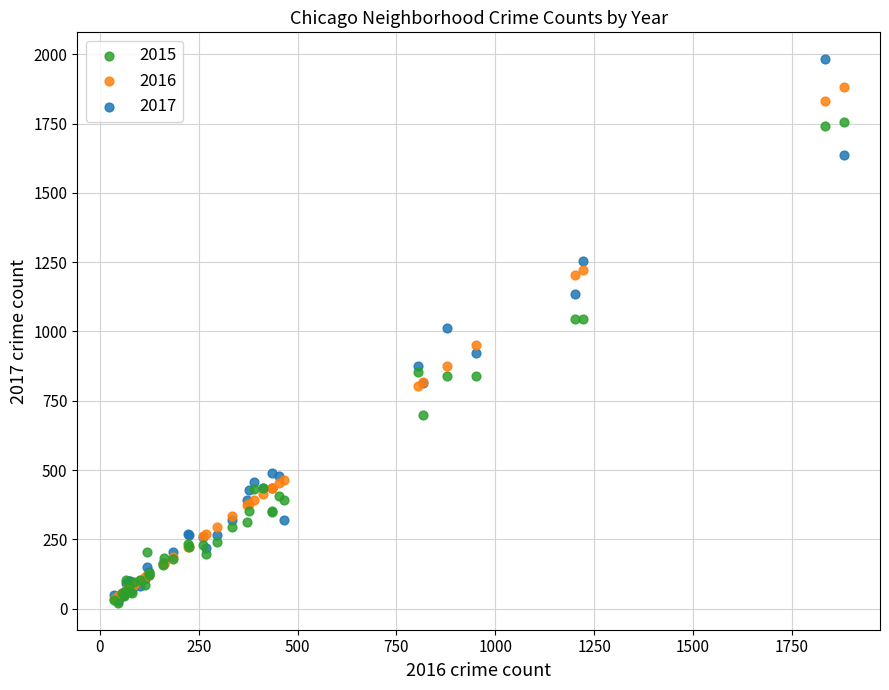

What are all the series names shown in the legend?

2015, 2016, 2017